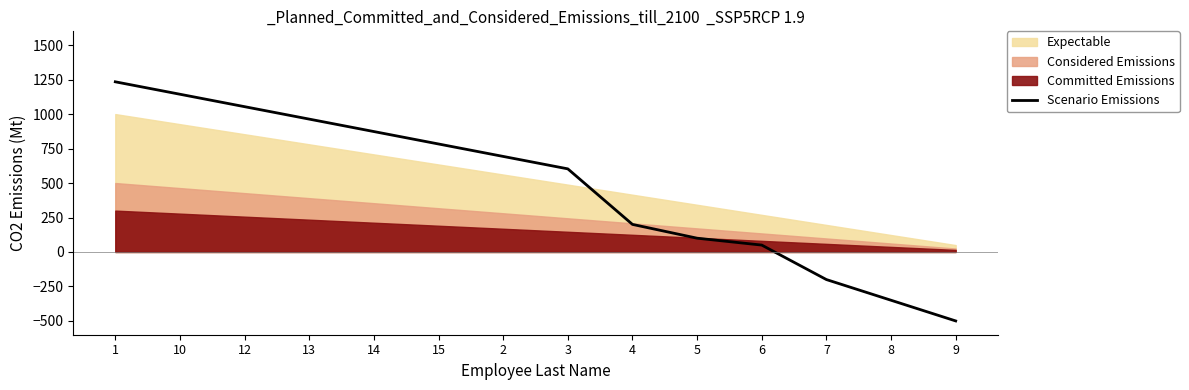

True or false: the data shows 50.0 at 6.

True